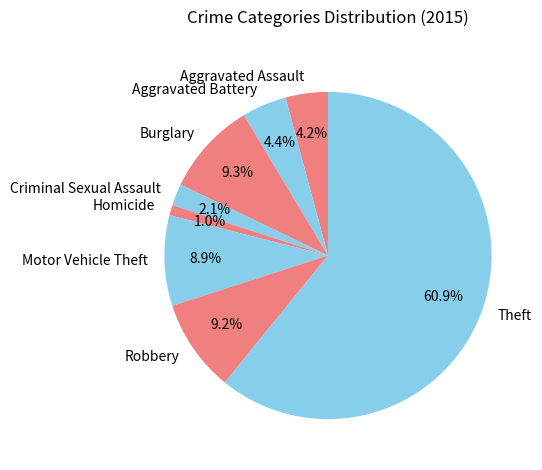

Count the number of slices in the pie.

8